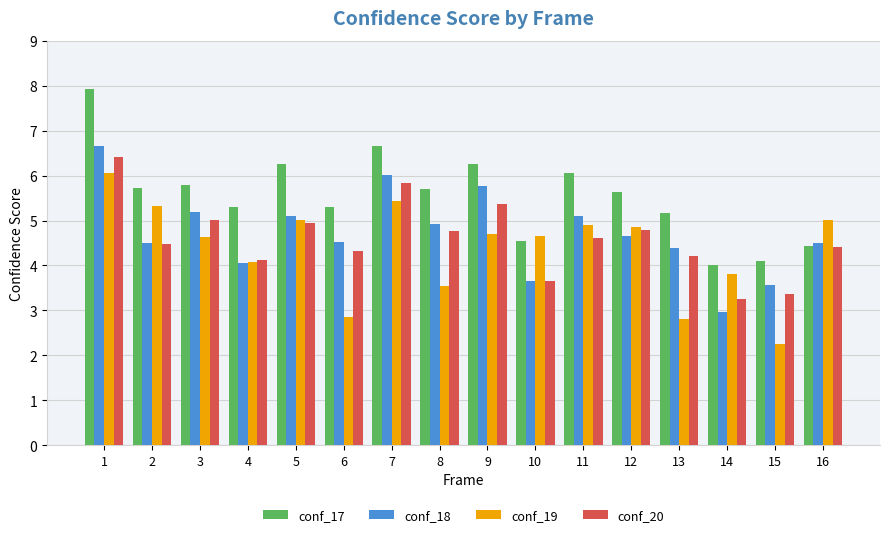

The conf_18 series shows 3.0 at 14. True or false?

True